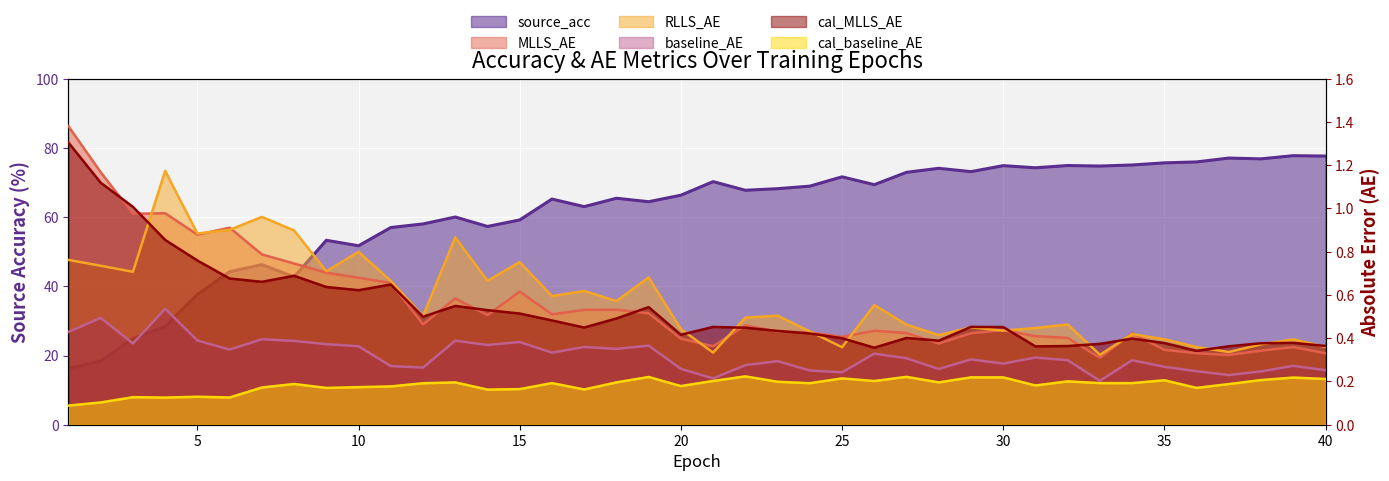

At how many categories does at least one series exceed 36?

36